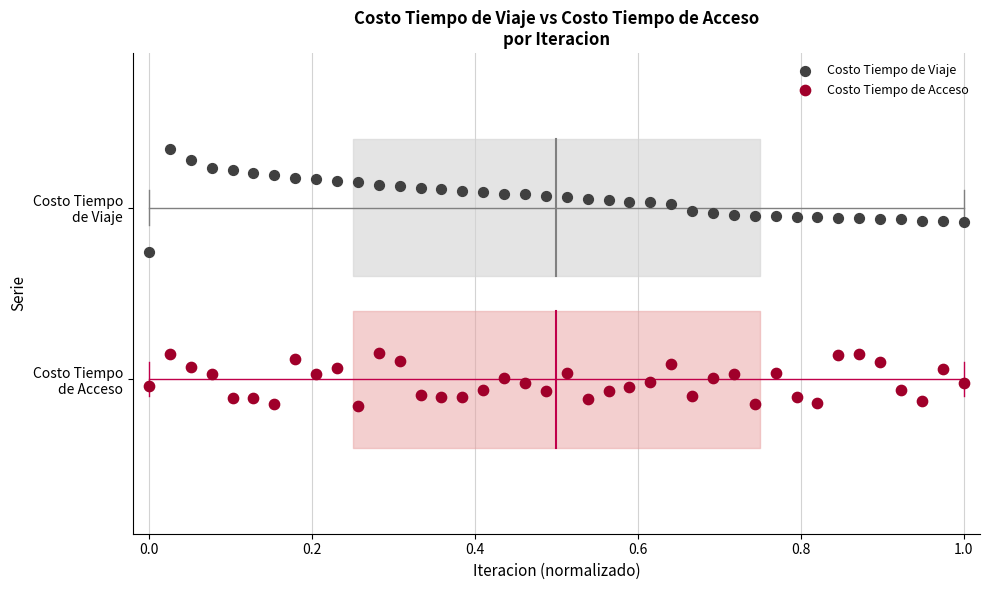

What are all the series names shown in the legend?

Costo Tiempo de Viaje, Costo Tiempo de Acceso